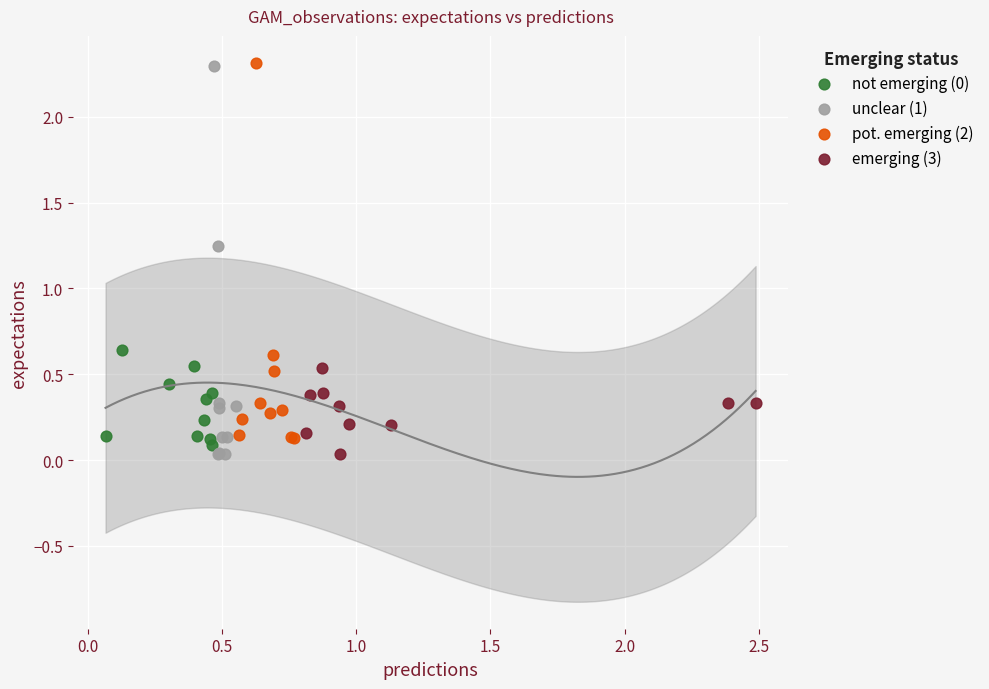

Which series has the widest spread of Y values?

unclear (1)